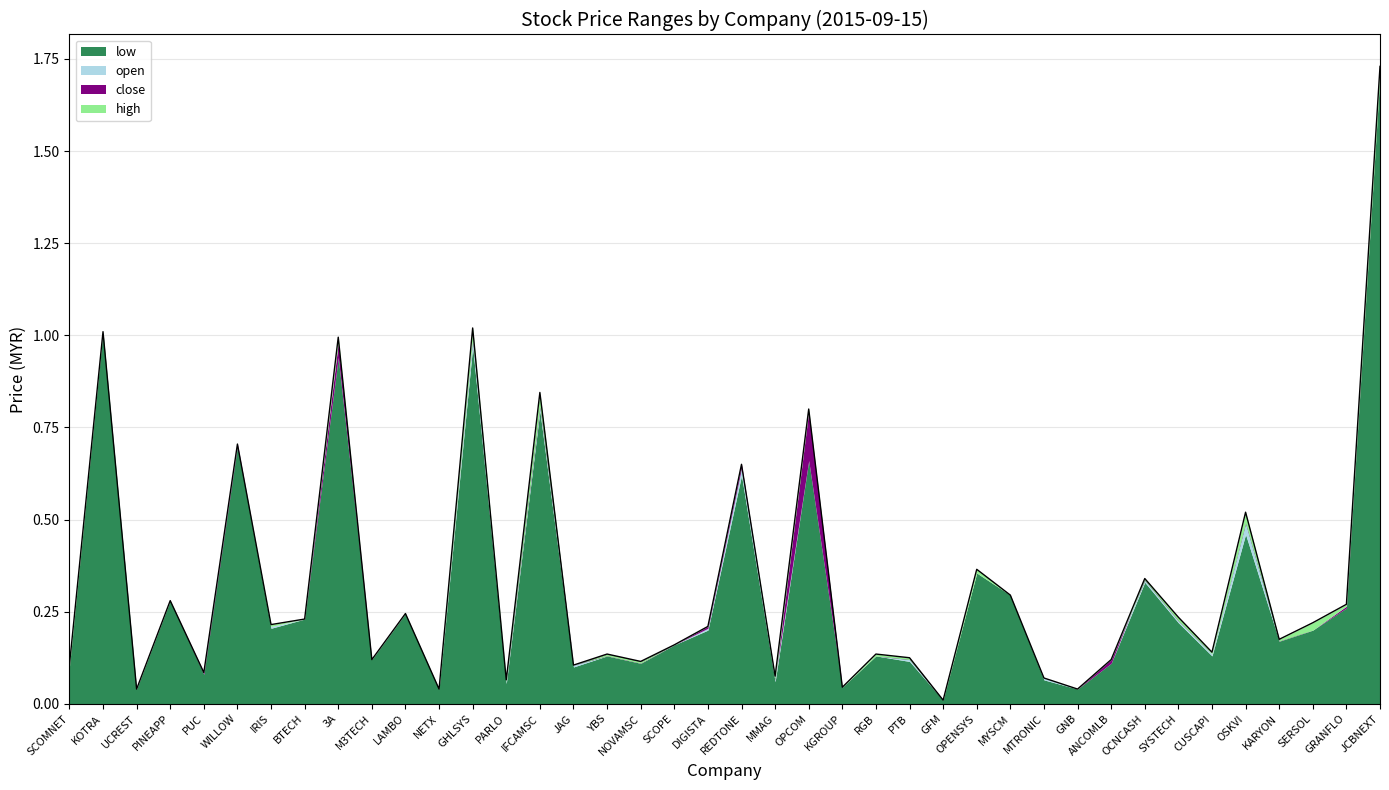

Count the number of data series in this chart.

4